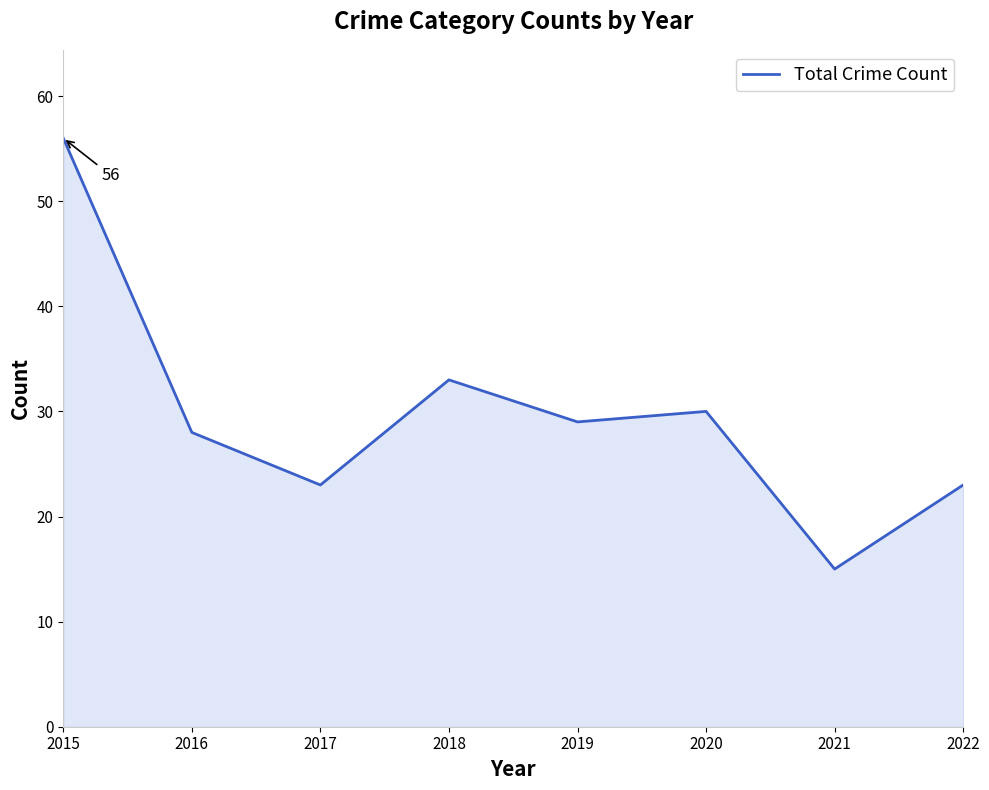

What is the change in value from 2015 to 2021?

-41